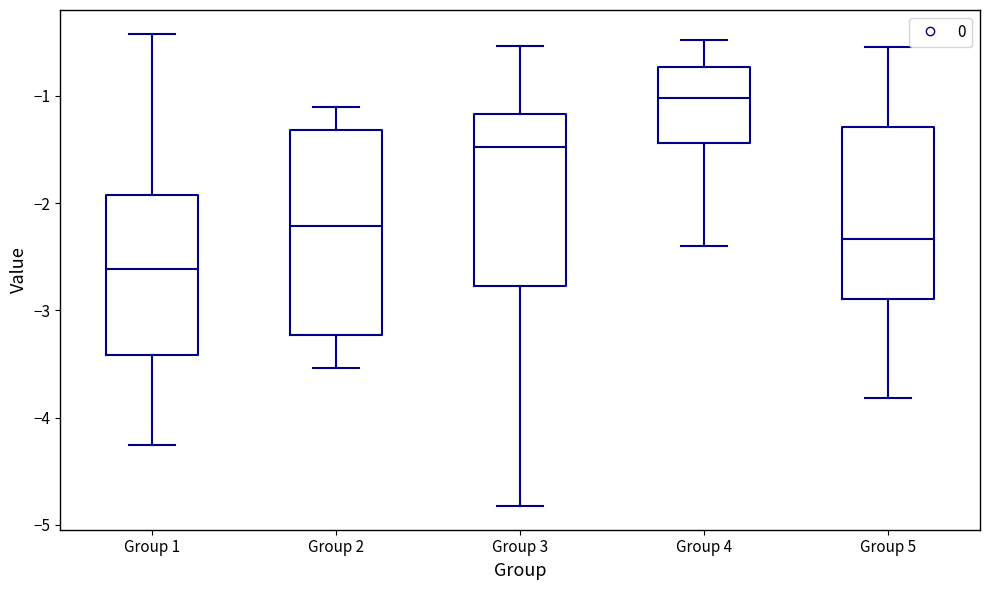

Comparing the boxes themselves (not the whiskers), which one is the tallest?

Group 2